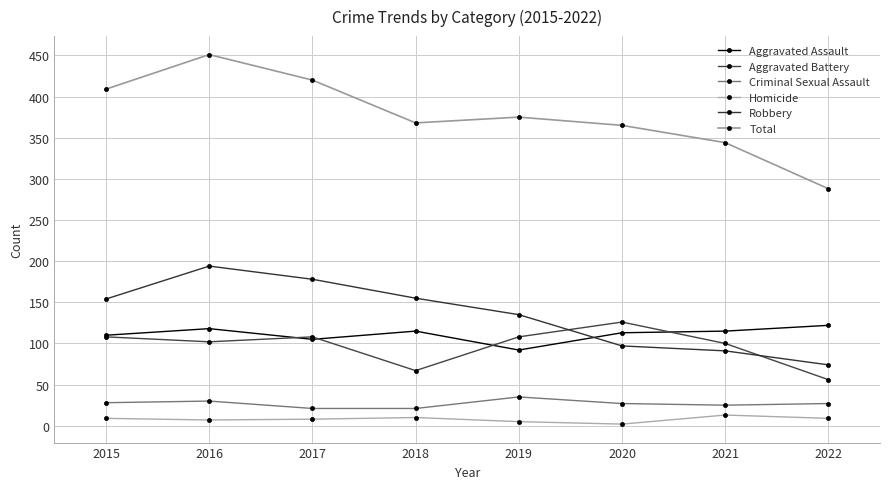

What is the value of the Homicide point at the 7th from the left?

13